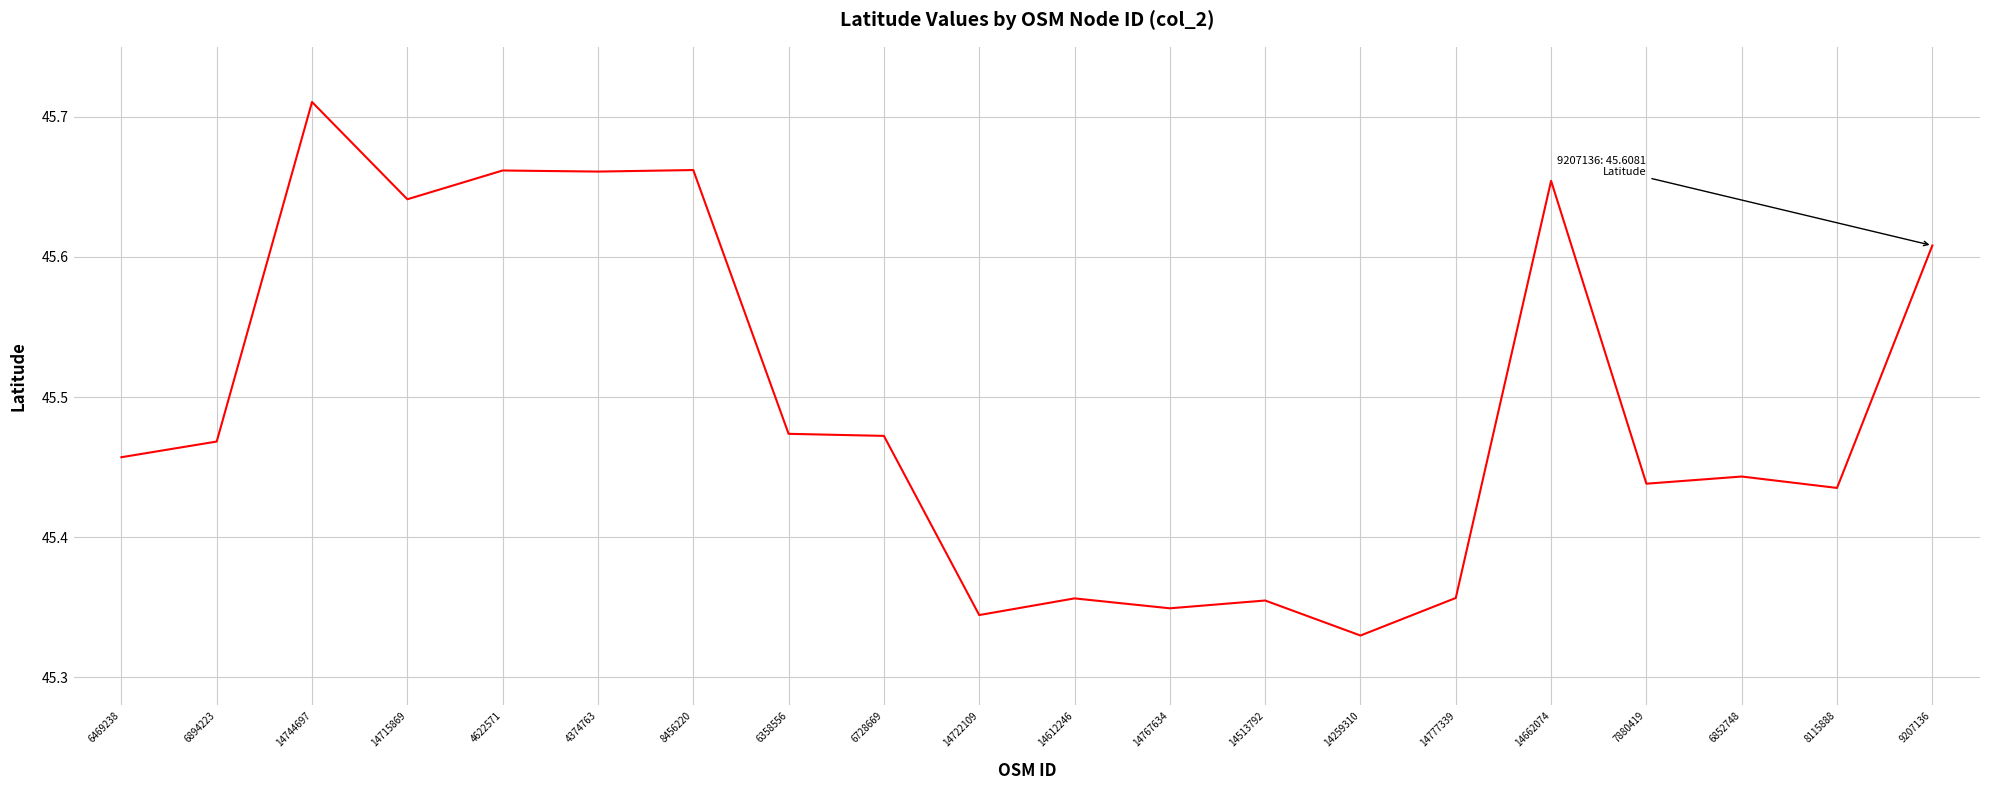

Where is the data nearest to the value 45?

14259310